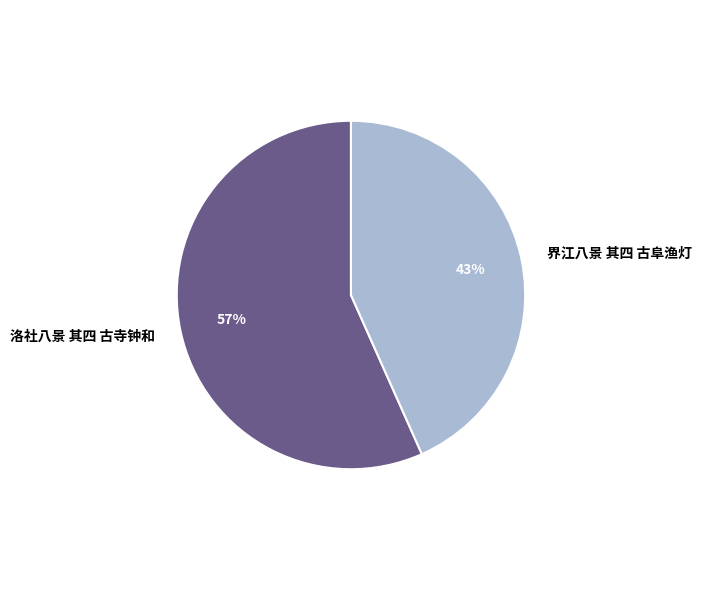

Do 界江八景 其四 古阜渔灯 and 洛社八景 其四 古寺钟和 together represent more than half of the pie?

Yes